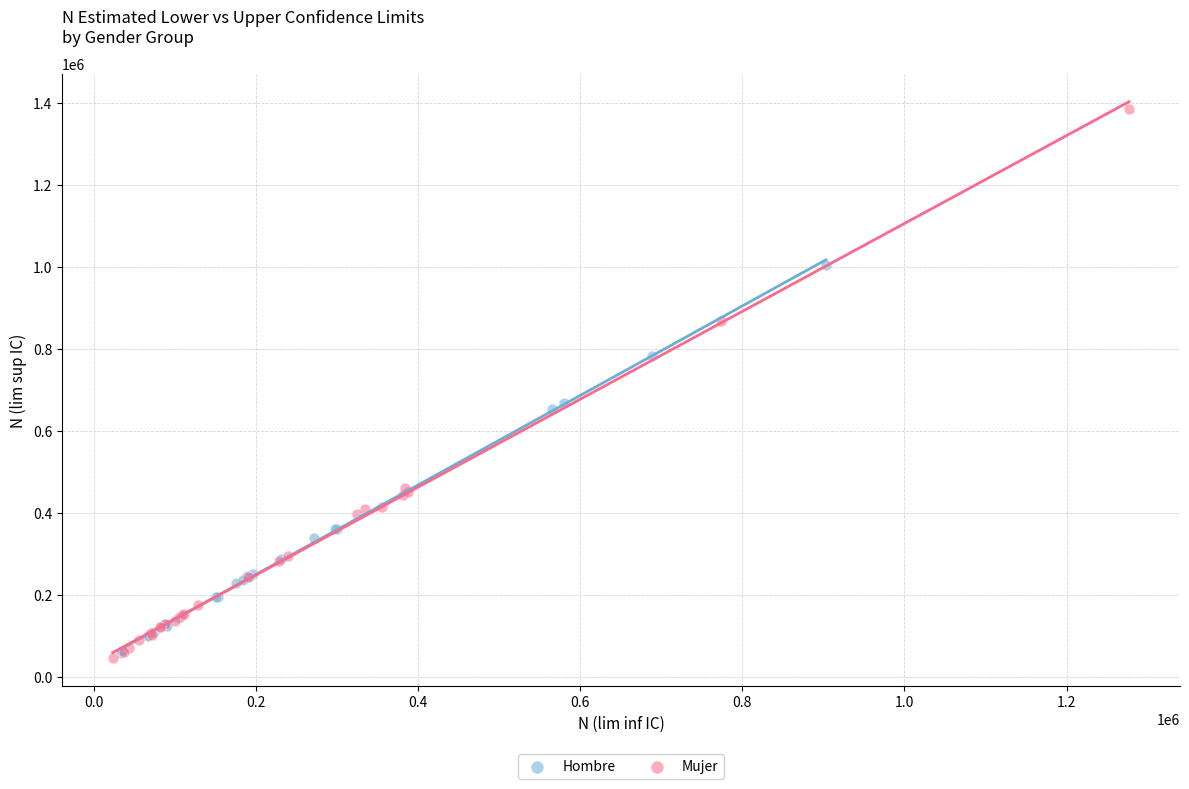

What are all the series names shown in the legend?

Hombre, Mujer